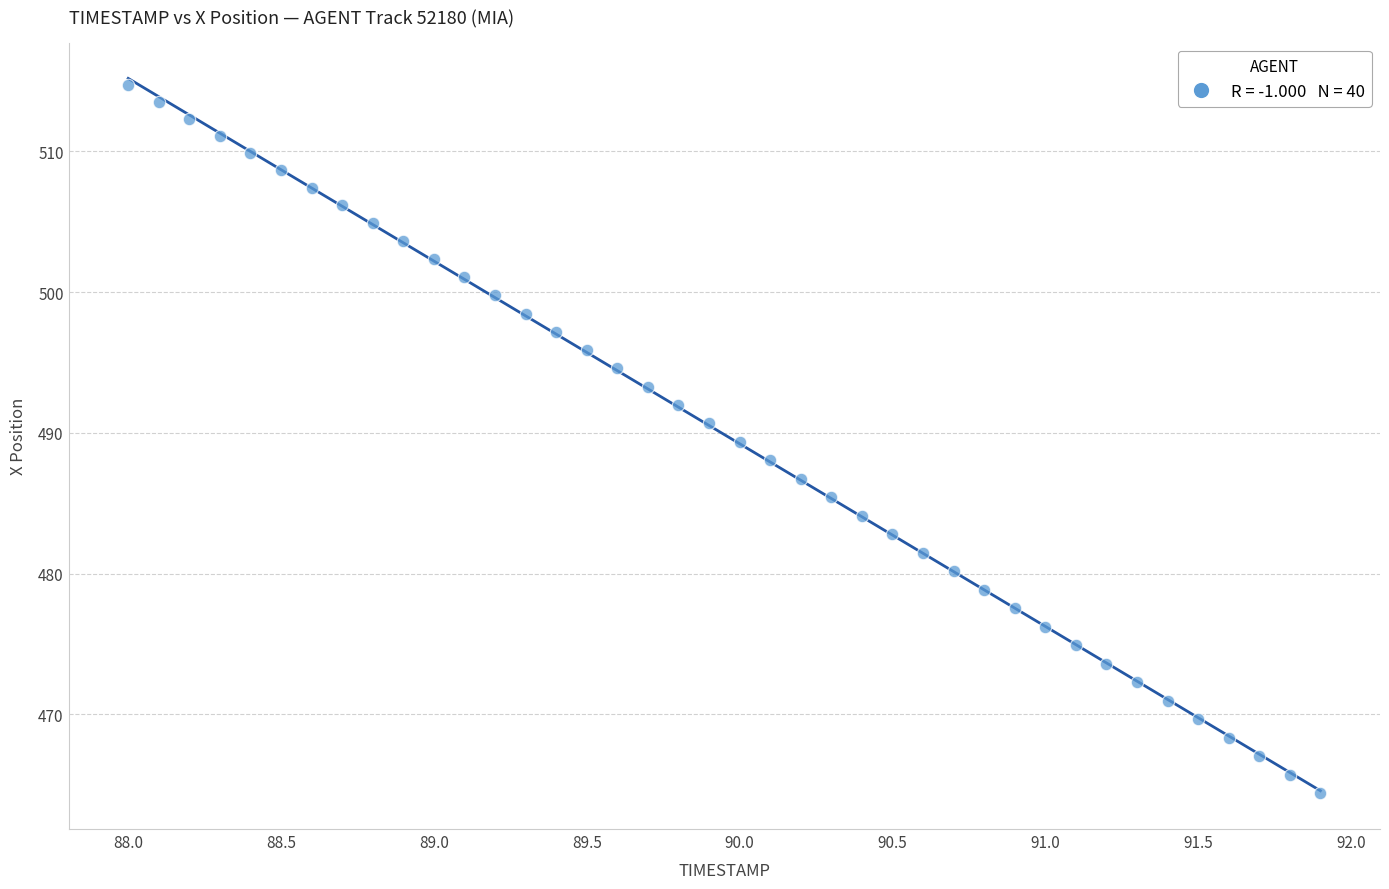

What is the range of Y values (max minus min)?

50.3